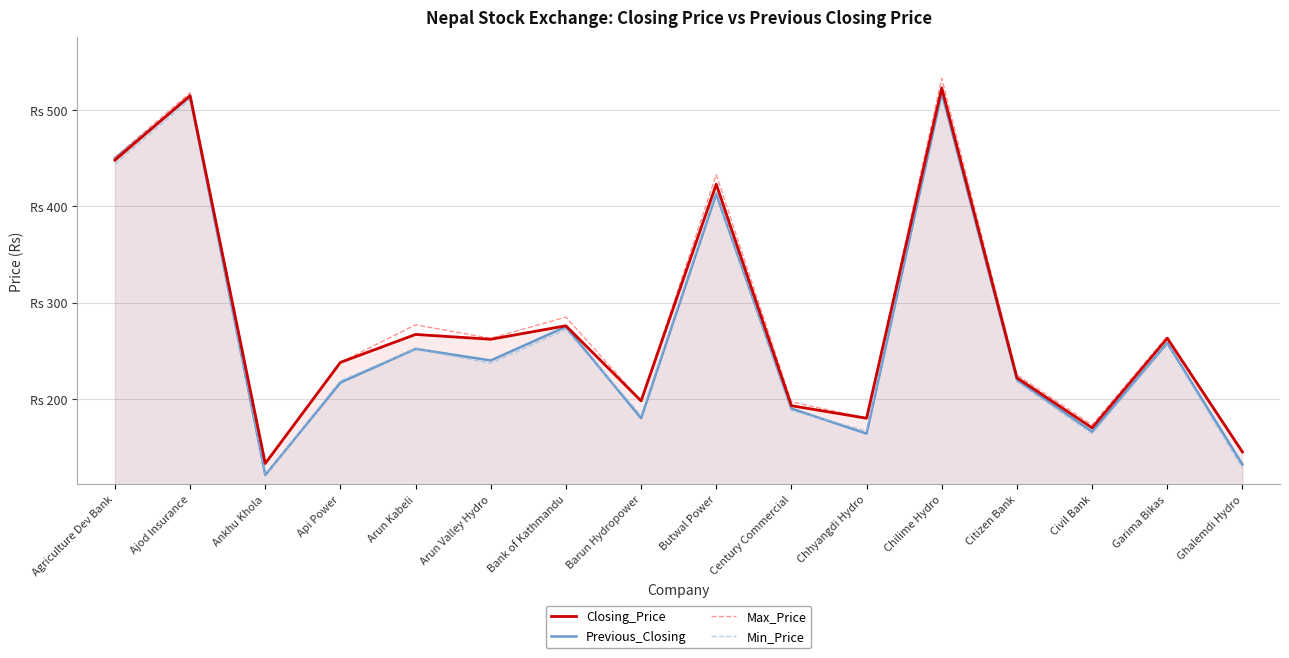

The Previous_Closing series shows 166 at Civil Bank. True or false?

True